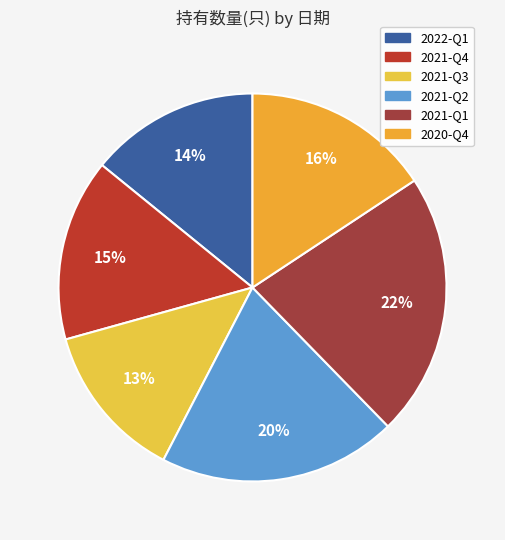

What percentage is the 2022-Q1 slice, to the nearest percent?

14%